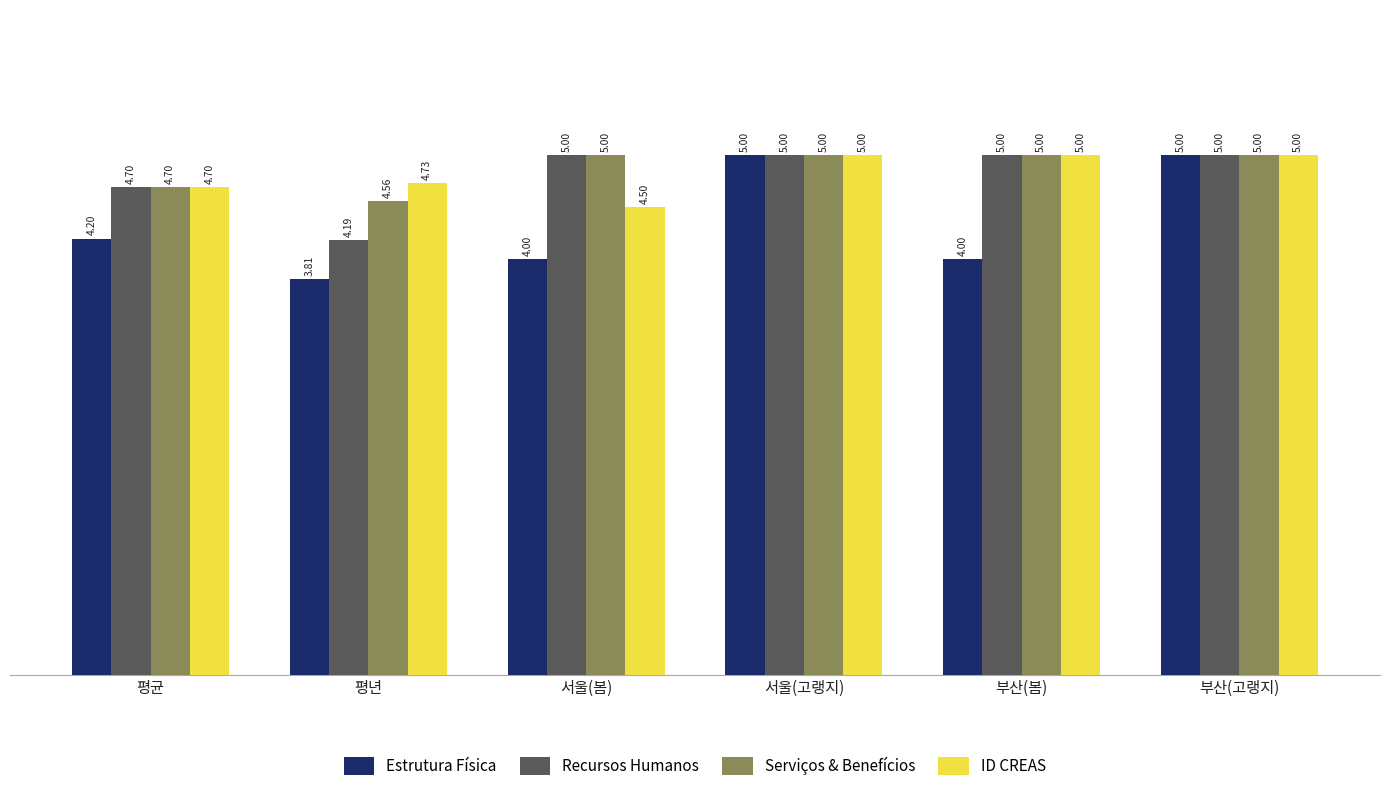

What are all the series names shown in the legend?

Estrutura Física, Recursos Humanos, Serviços & Benefícios, ID CREAS